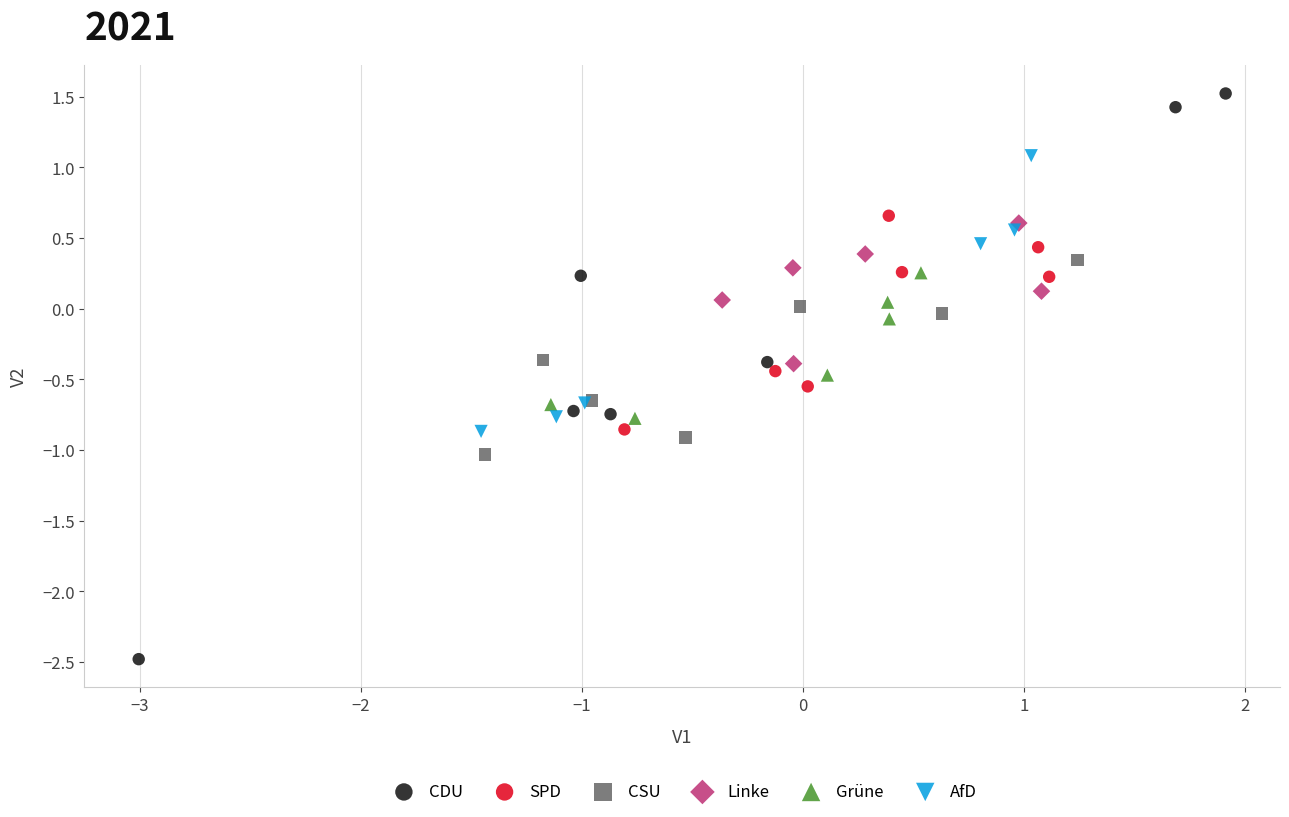

Which series reaches the maximum Y coordinate?

CDU